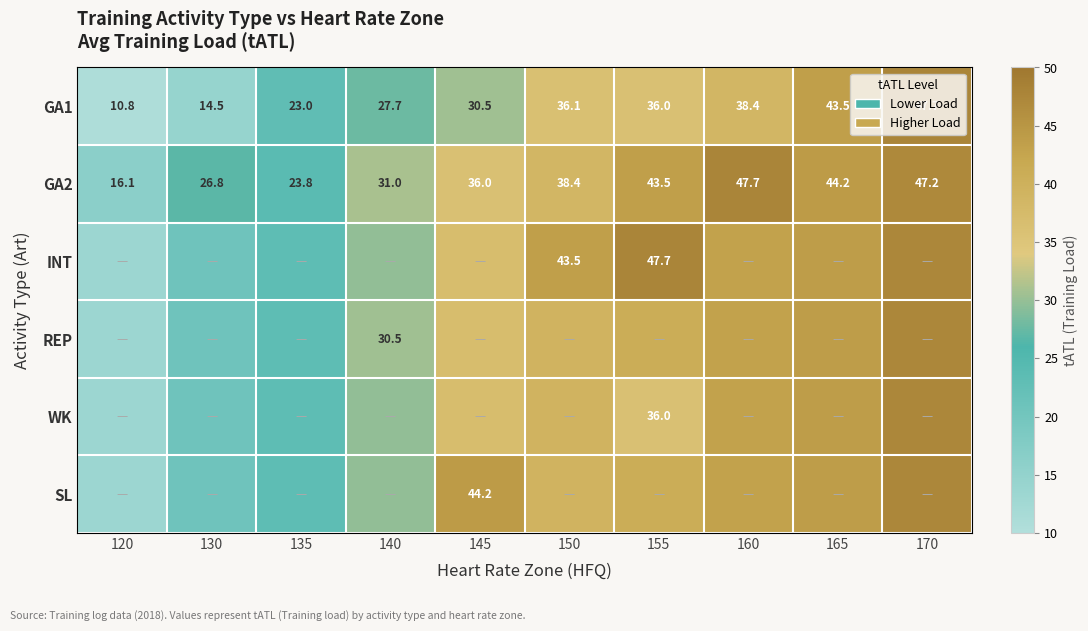

True or false: GA1 has a value of 36.0 at 155.

True